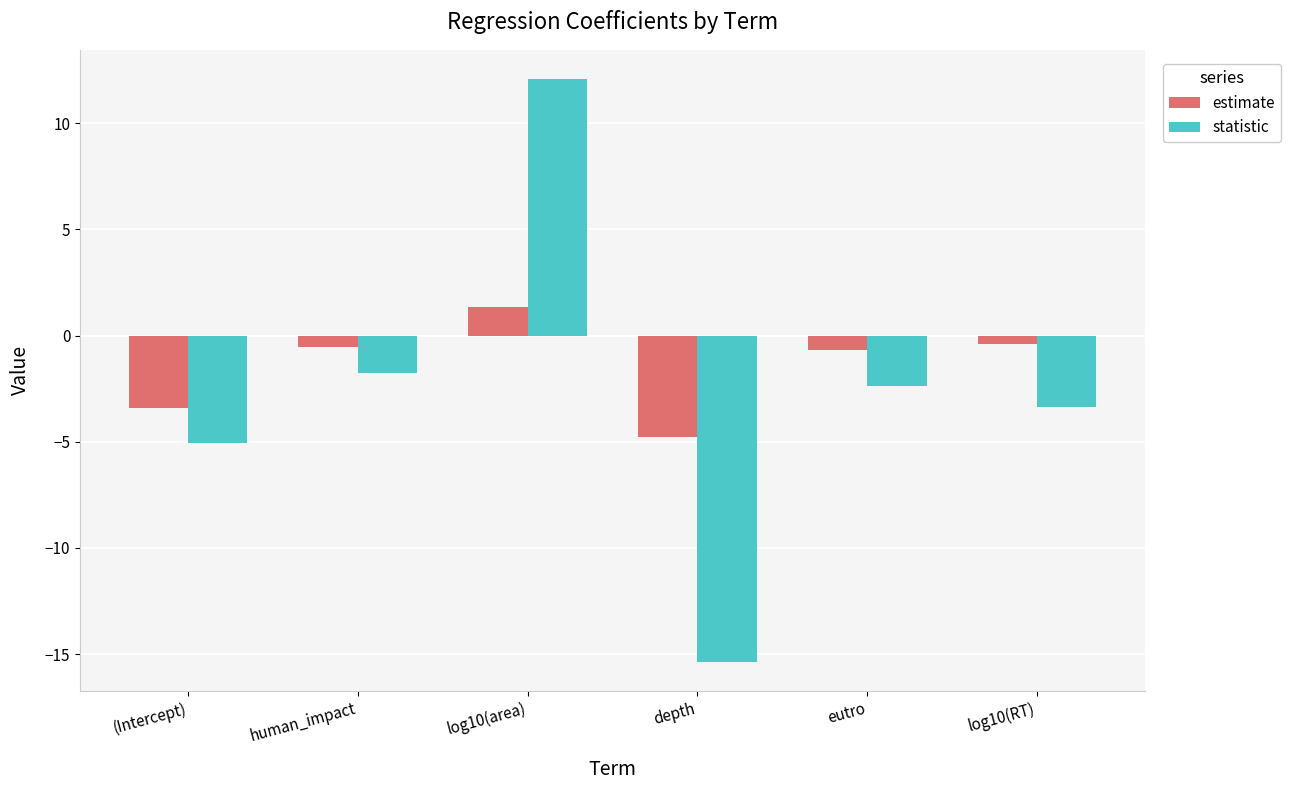

How many values in the estimate series are below 0?

5